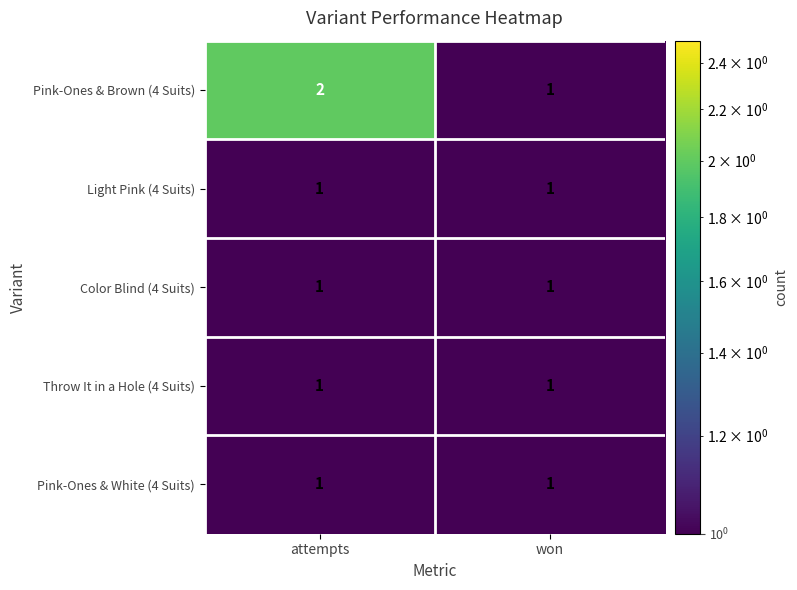

What is the spread (max minus min) of values at attempts?

1